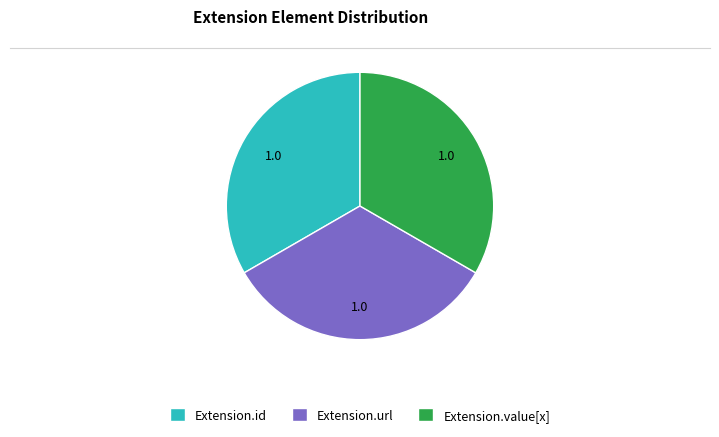

Is it true that Extension.url is 43% of the pie?

False